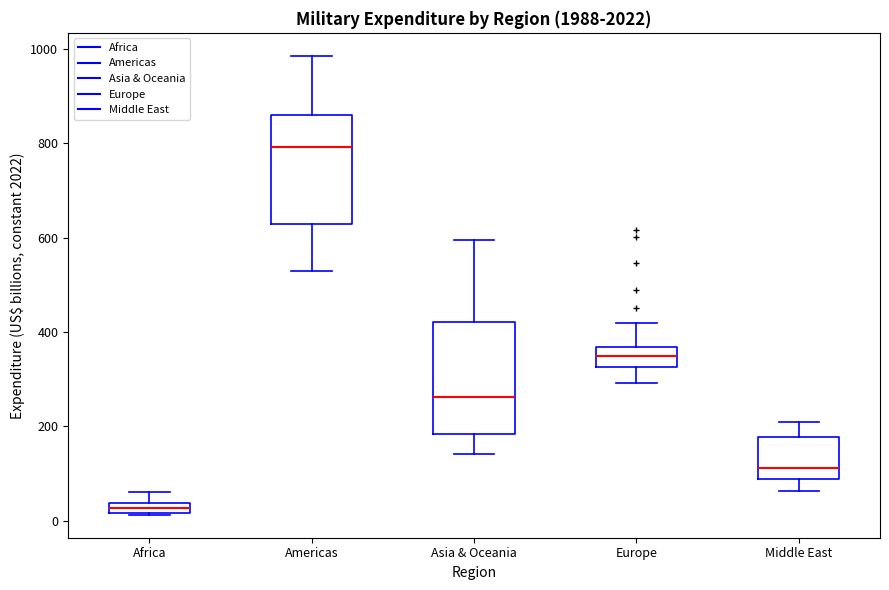

Which box has the highest median line?

Americas